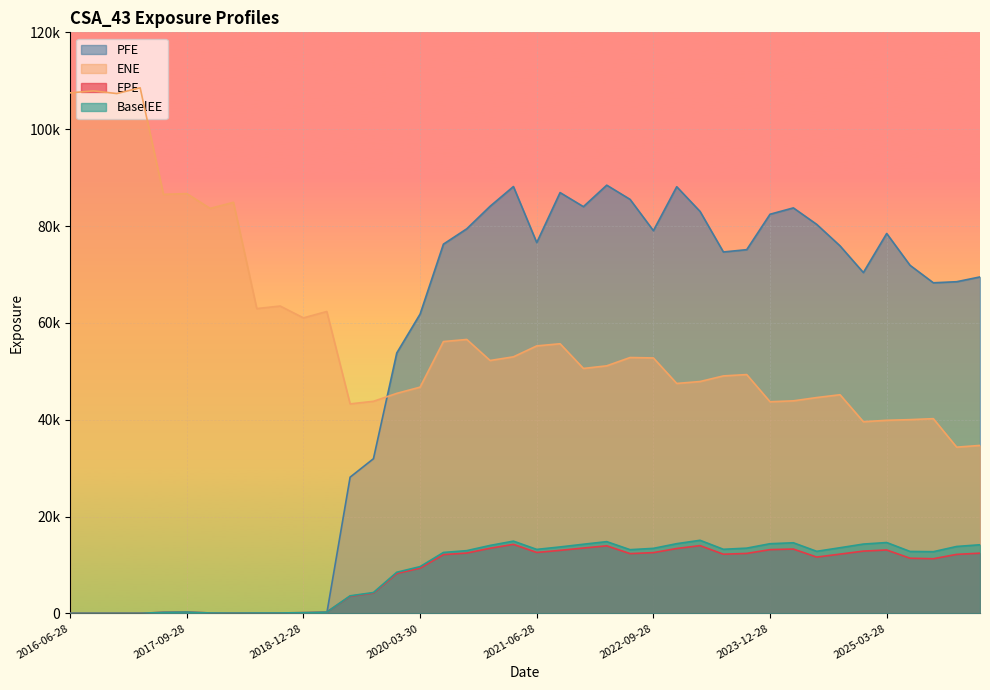

At how many categories does at least one series exceed 104731?

4